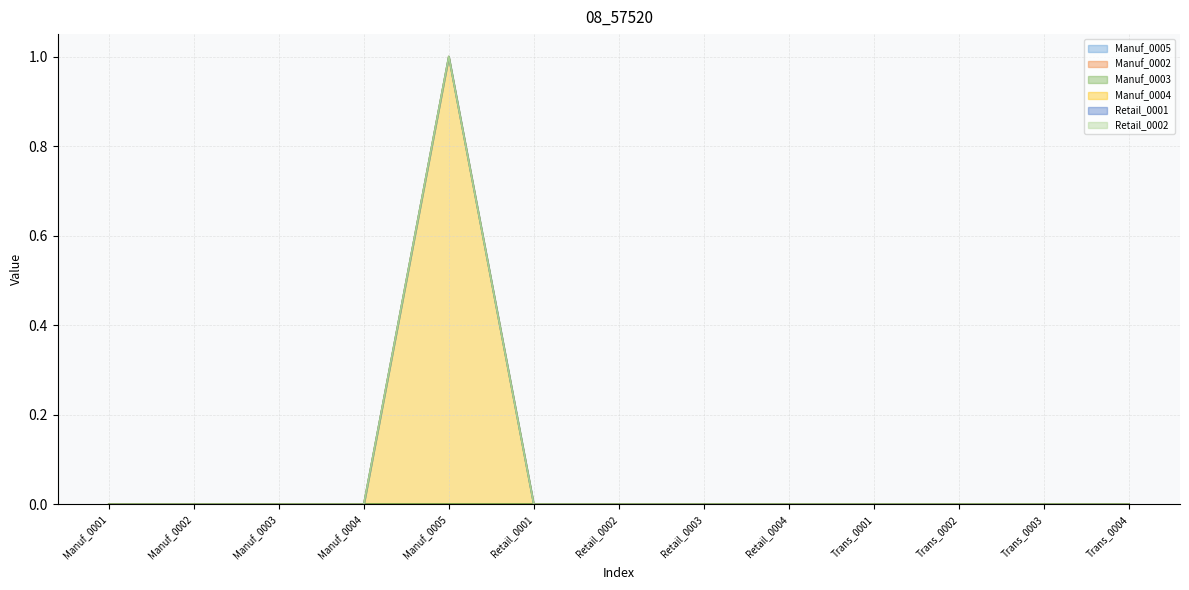

True or false: Manuf_0002 has a value of 0 at Trans_0003.

True